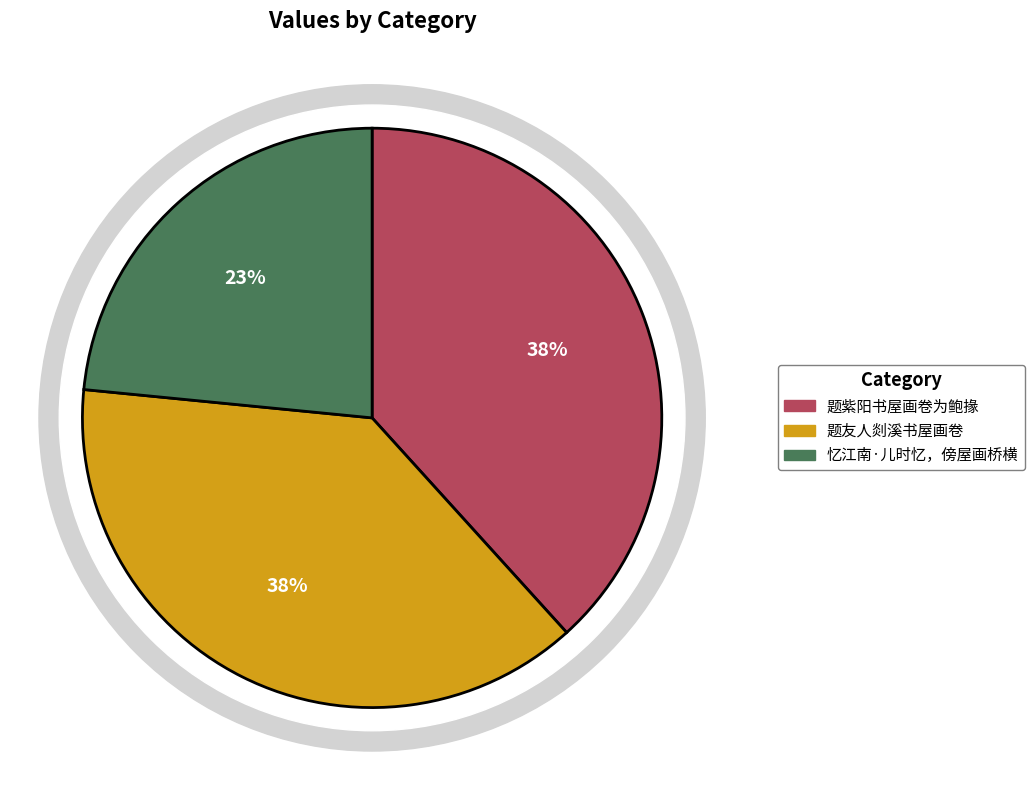

How many segments does this pie chart have?

3